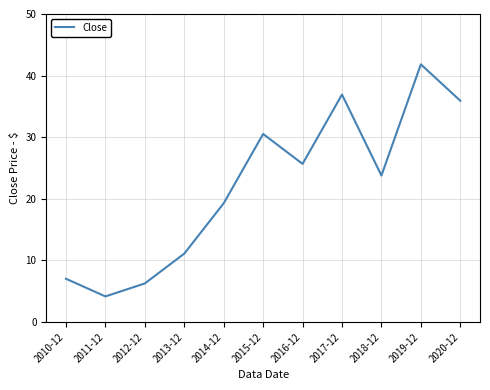

What is the average value?

22.1